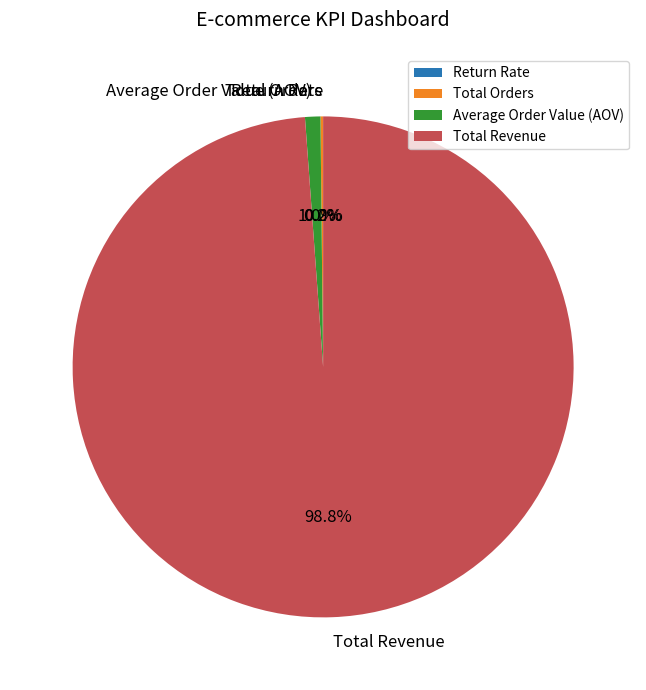

Does any single category account for the majority?

Yes